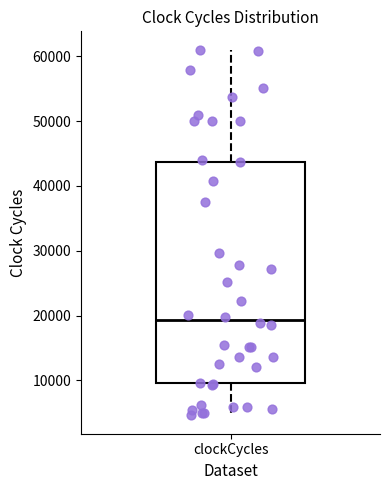

Read this box plot against the y-axis: the position of the median line, the range covered by the box, and the ends of both whiskers. The values are not printed on the chart, so give them approximately, as read against the axis.

median 19000, box 10000 to 44000, whiskers 5000 to 61000